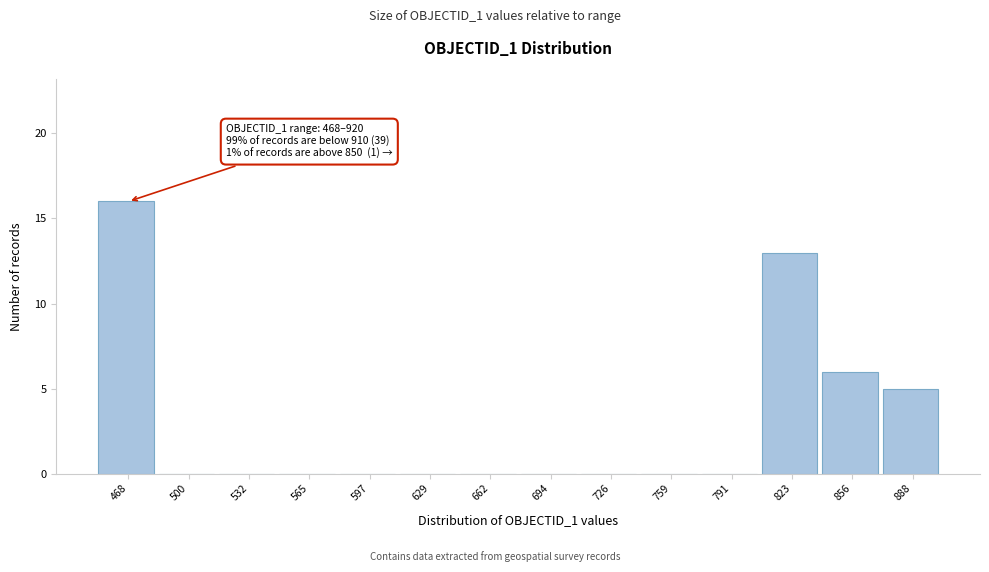

Reading right to left, extract all data points from this chart.

888=5	856=6	823=13	791=0	759=0	726=0	694=0	662=0	629=0	597=0	565=0	532=0	500=0	468=16